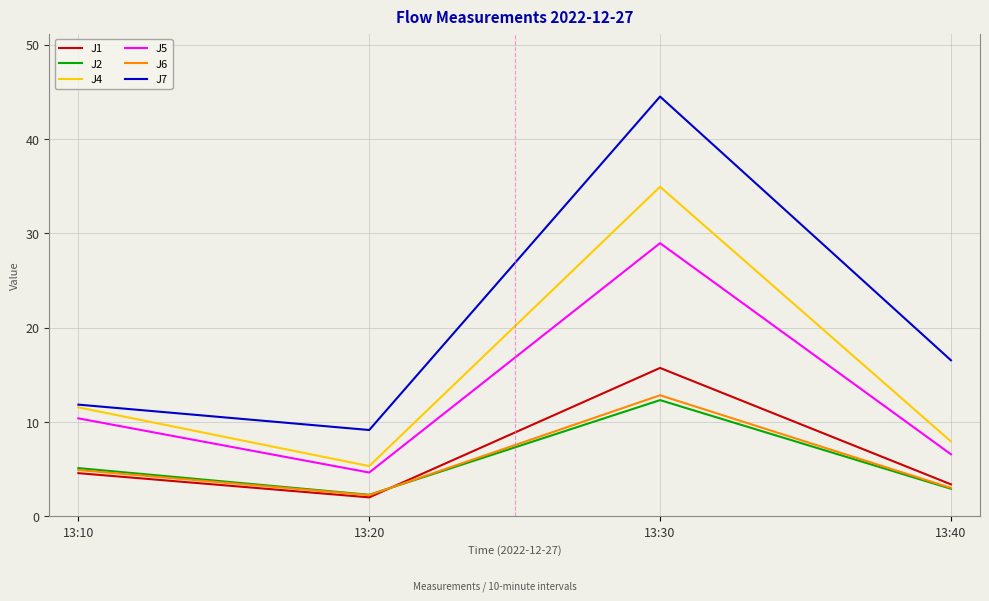

What is the lowest value of the J2 series?

2.3